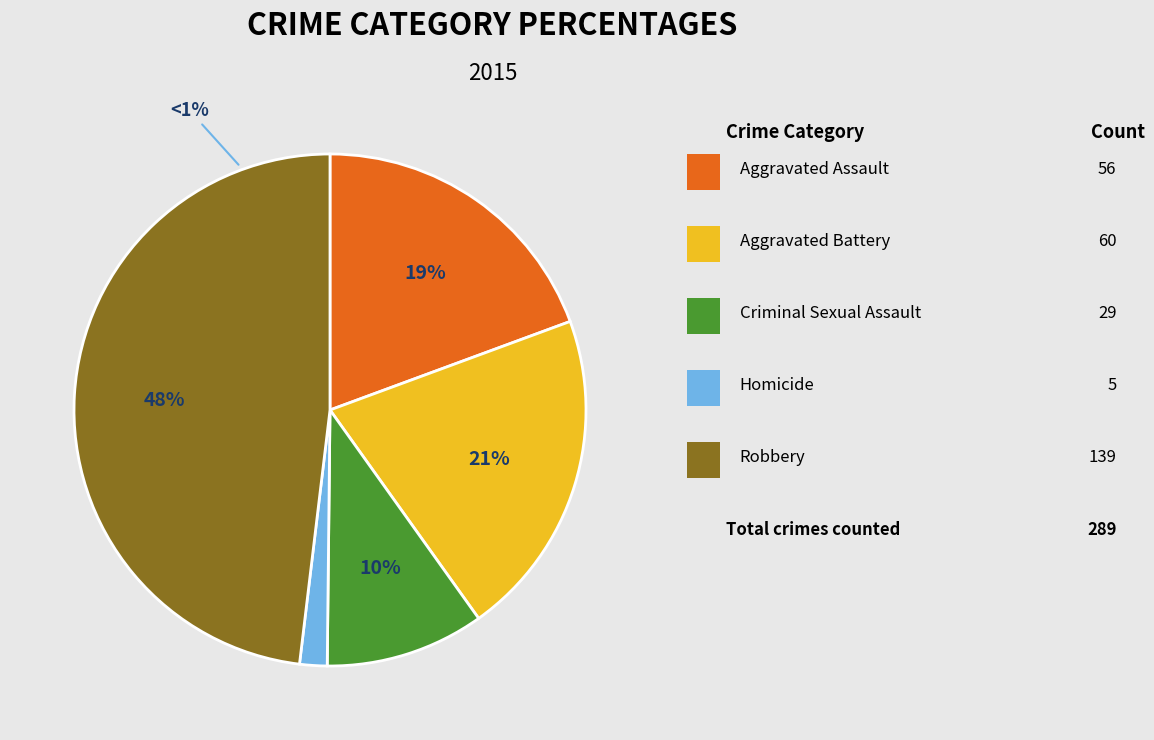

Do Criminal Sexual Assault and Aggravated Assault together represent more than half of the pie?

No